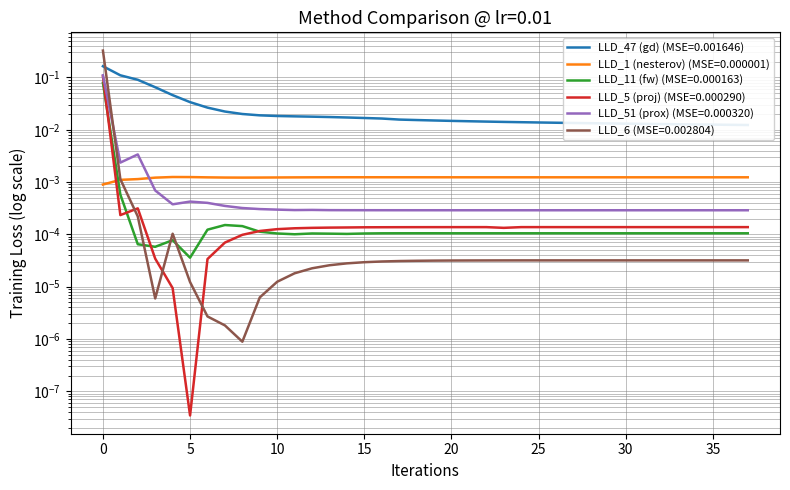

What is the maximum value for LLD_5?

0.1